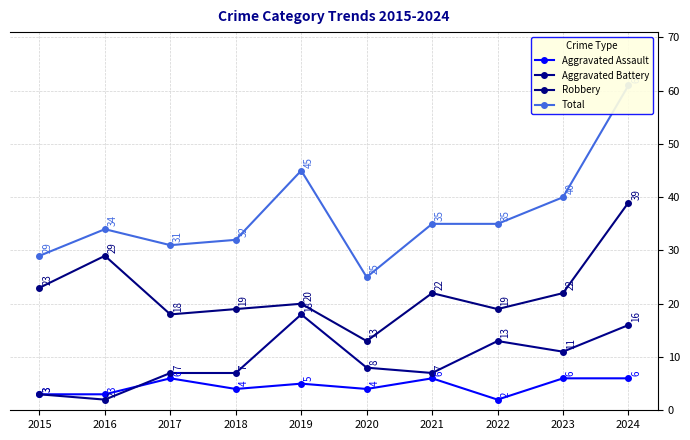

What is the sum of all Aggravated Battery values?

92